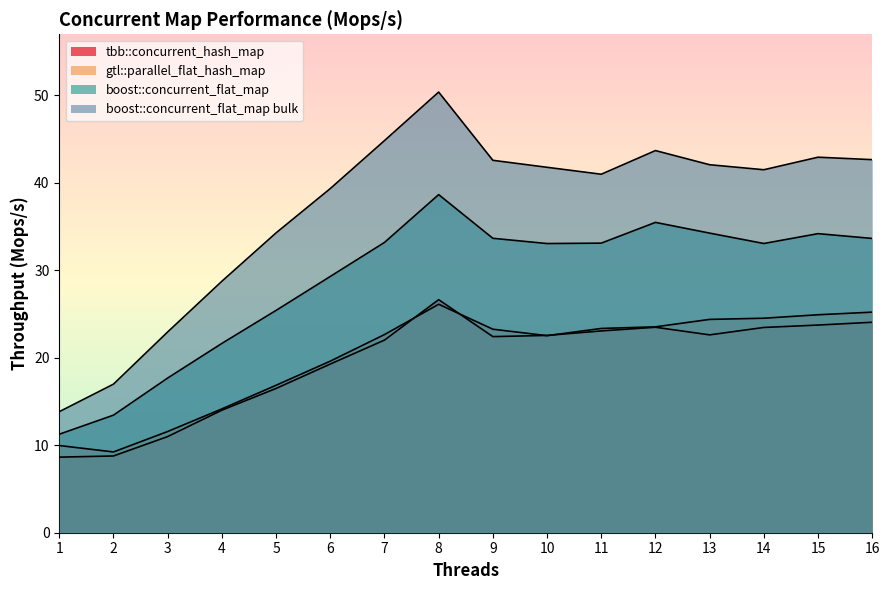

At which category is the sum across all series the highest?

8